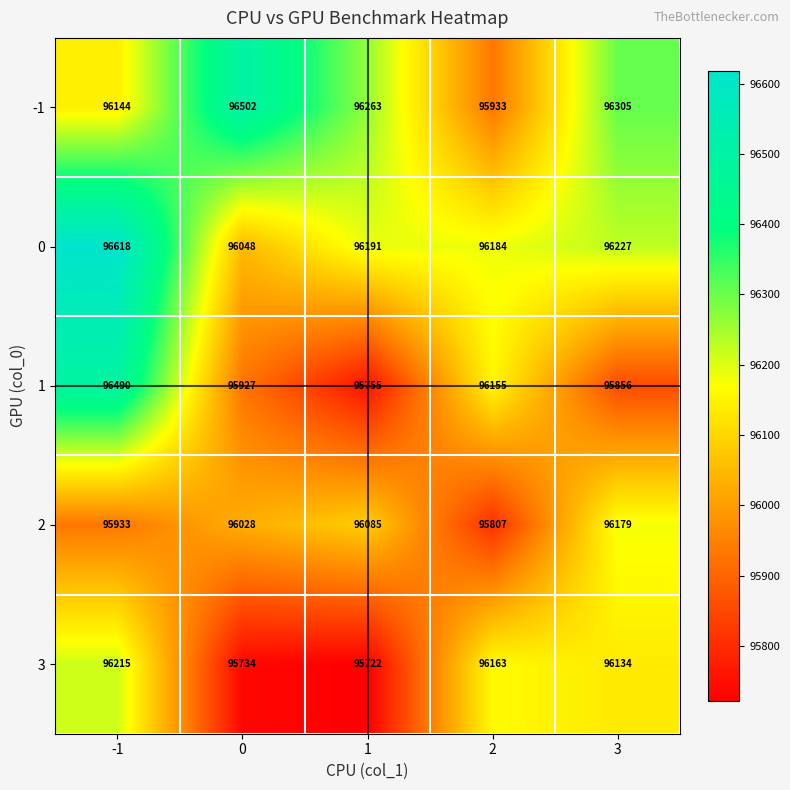

Which category has the highest value across all series?

-1